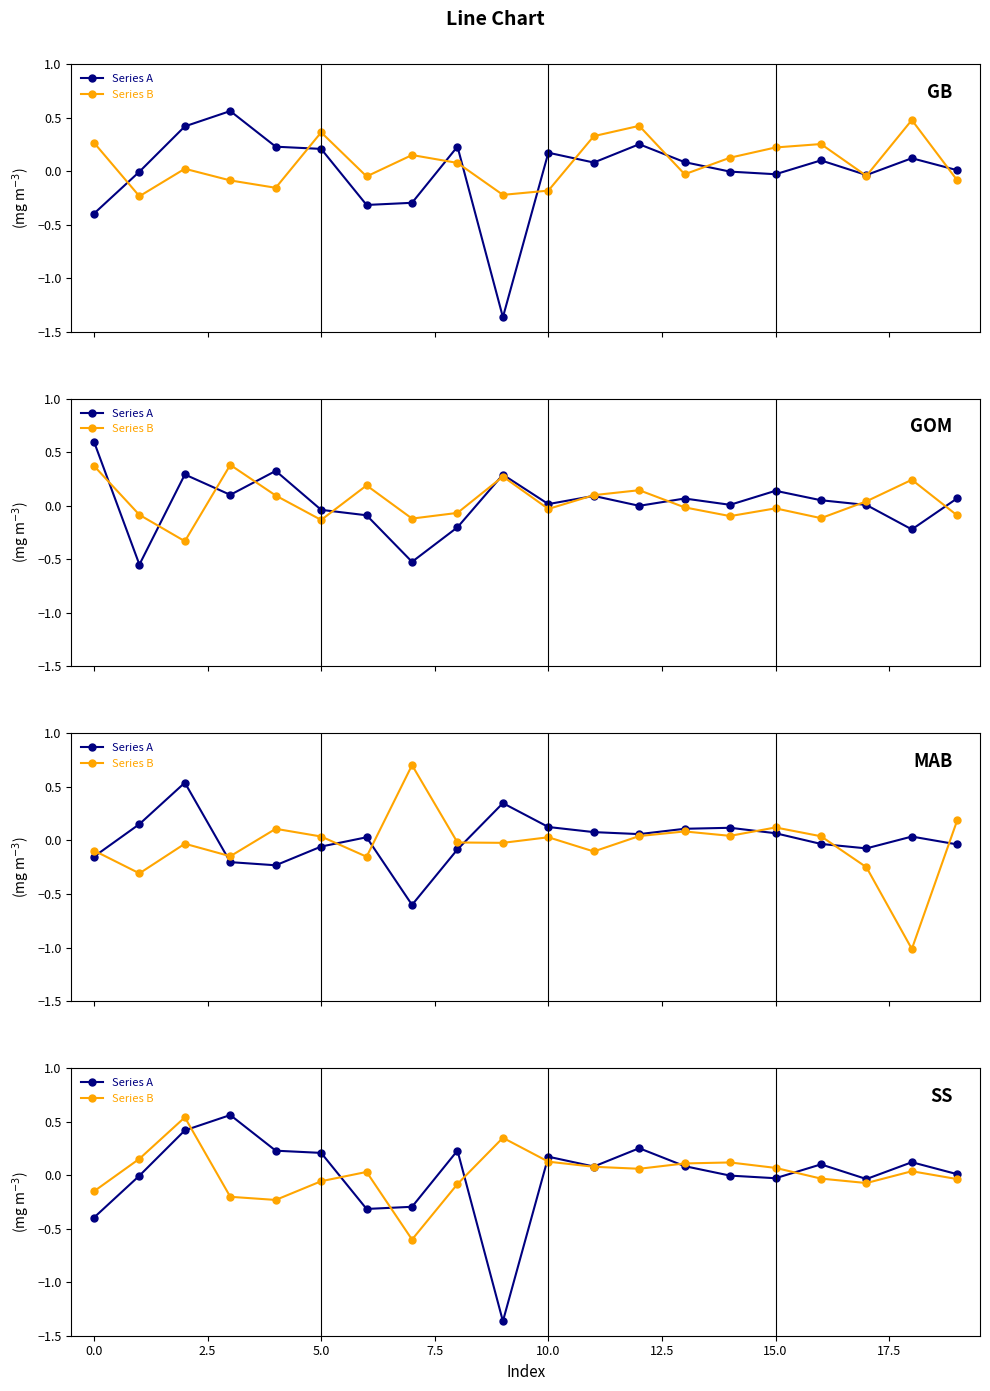

Rank the series at 17 from highest to lowest value.

Series A, Series B